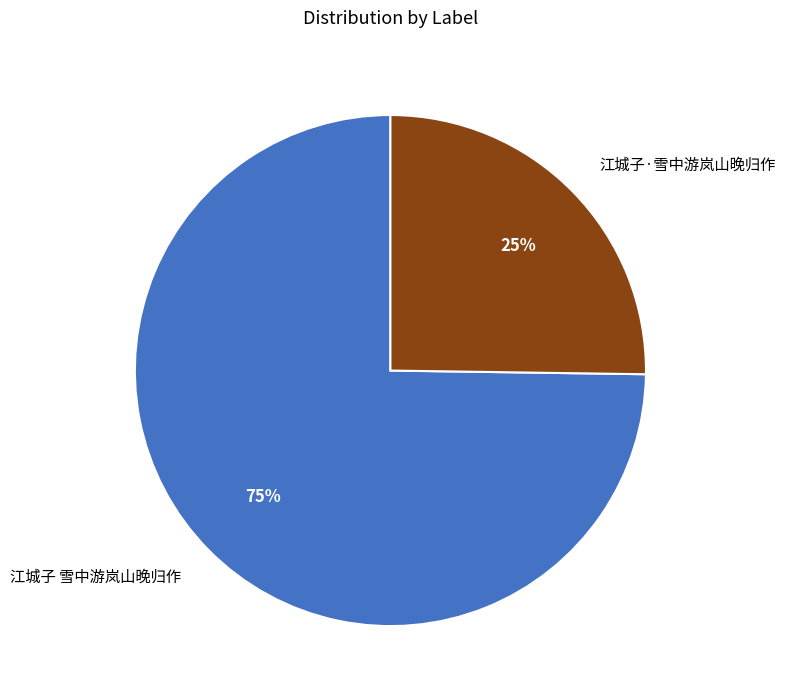

Between 江城子 雪中游岚山晚归作 and 江城子·雪中游岚山晚归作, which is larger?

江城子 雪中游岚山晚归作